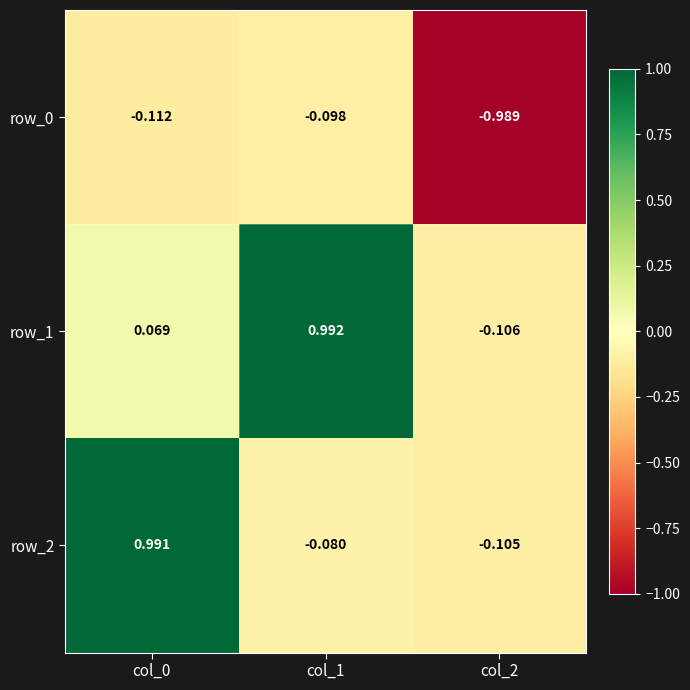

What is the total value across all series at col_1?

0.8